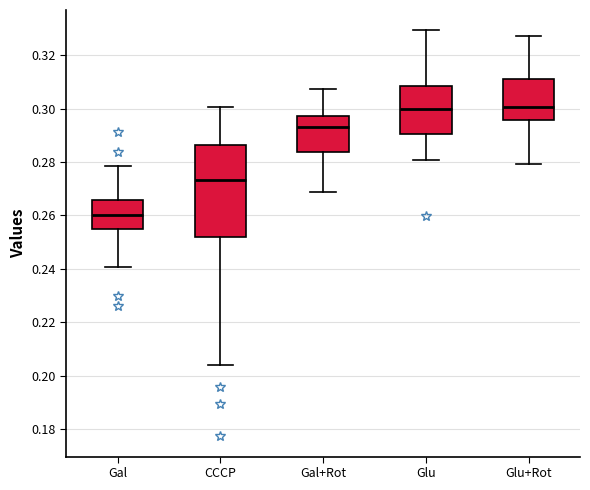

Reading left to right, read every box against the y-axis: the position of its median line, the range the box covers, and the ends of its whiskers. The values are not printed on the chart, so give them approximately, as read against the axis.

Gal: median 0.260, box 0.254 to 0.266, whiskers 0.240 to 0.278
CCCP: median 0.274, box 0.252 to 0.286, whiskers 0.204 to 0.300
Gal+Rot: median 0.294, box 0.284 to 0.298, whiskers 0.268 to 0.308
Glu: median 0.300, box 0.290 to 0.308, whiskers 0.280 to 0.330
Glu+Rot: median 0.300, box 0.296 to 0.312, whiskers 0.280 to 0.328